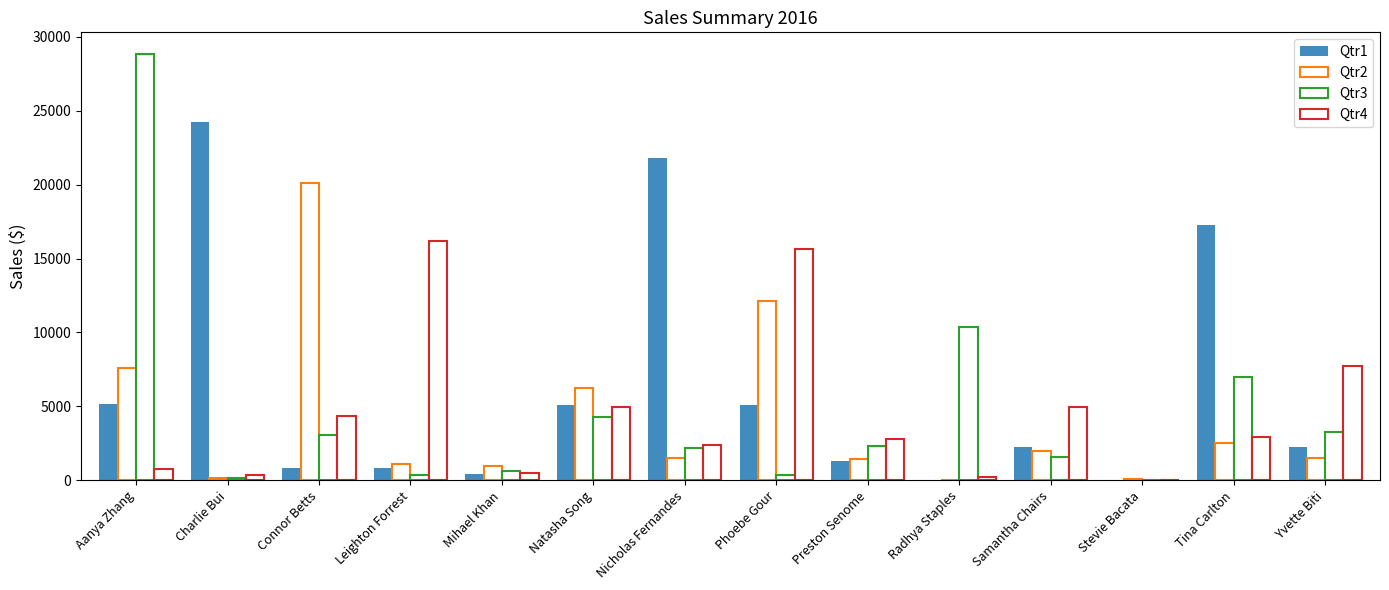

Which series has the widest spread of values?

Qtr3